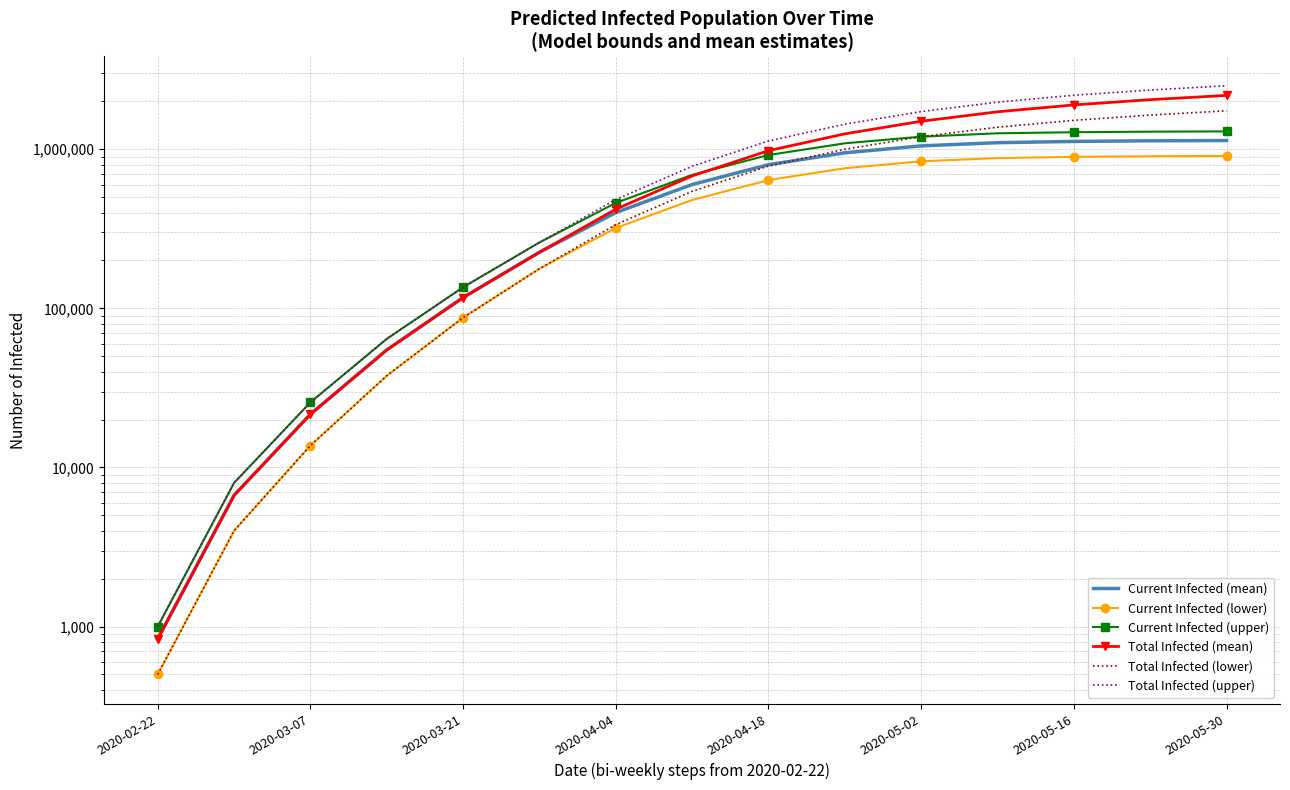

Which series has the largest total across all categories?

Total Infected (upper)